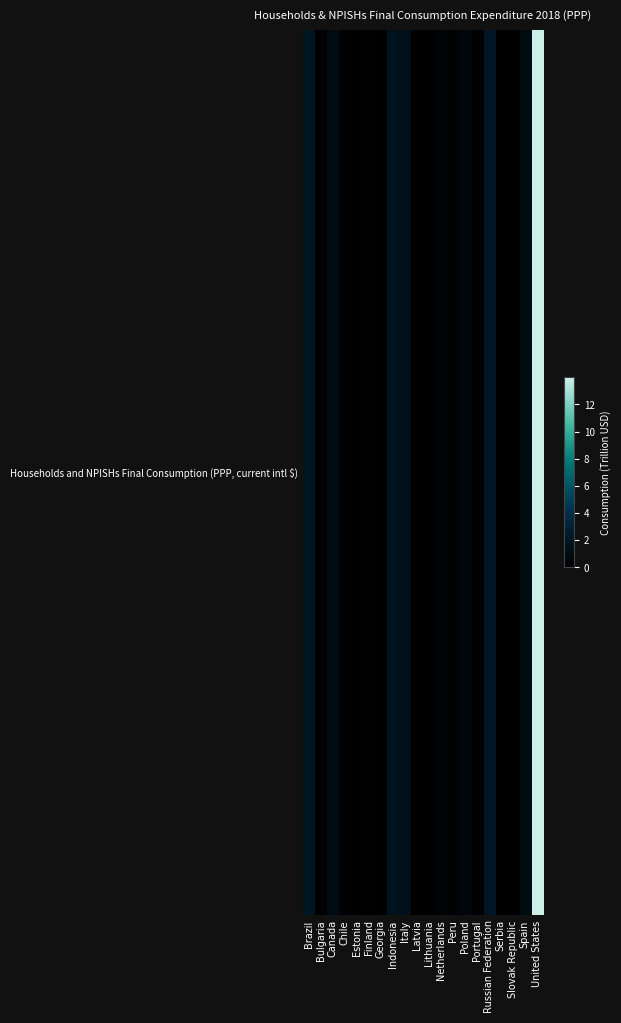

Where is the data nearest to the value 7?

Russian Federation